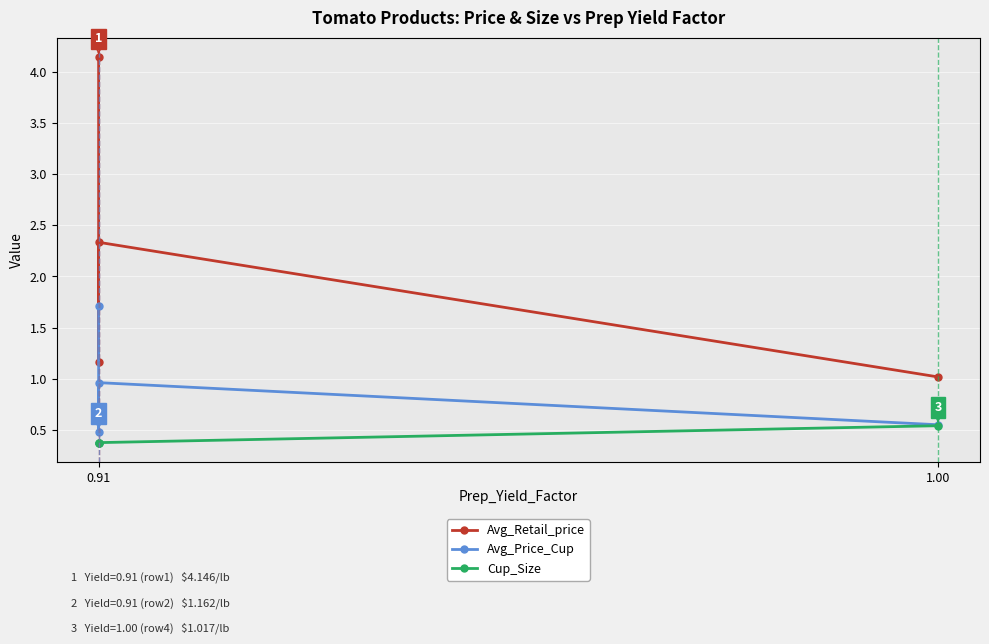

In Avg_Price_Cup, how many points are higher than both neighbors (excluding endpoints)?

1